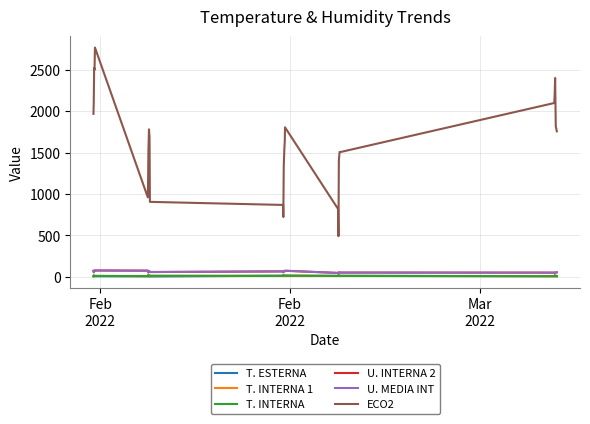

What is the maximum value shown in the chart?

2768.0